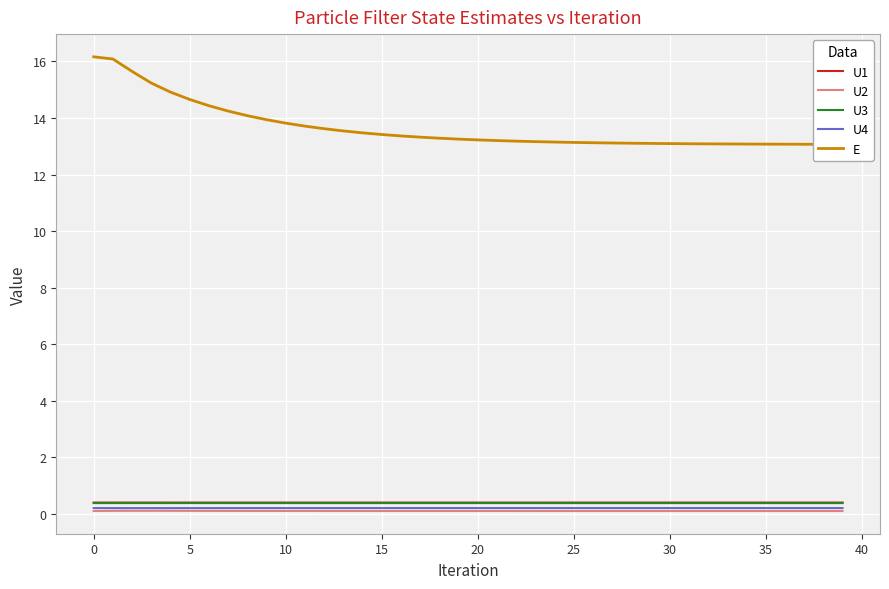

True or false: U2 and U3 cross at least once.

False